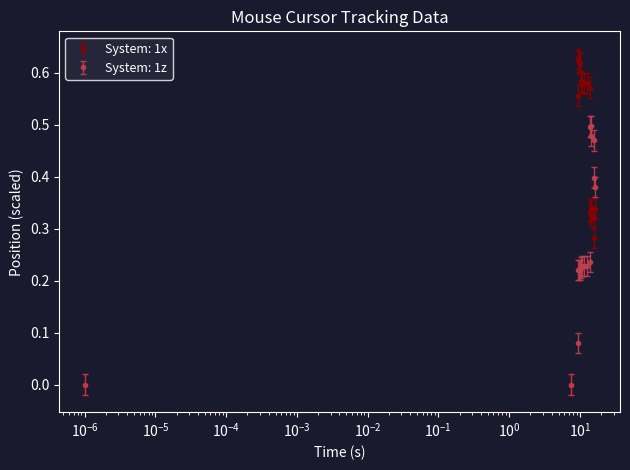

Which series has the widest spread of values?

System: 1x